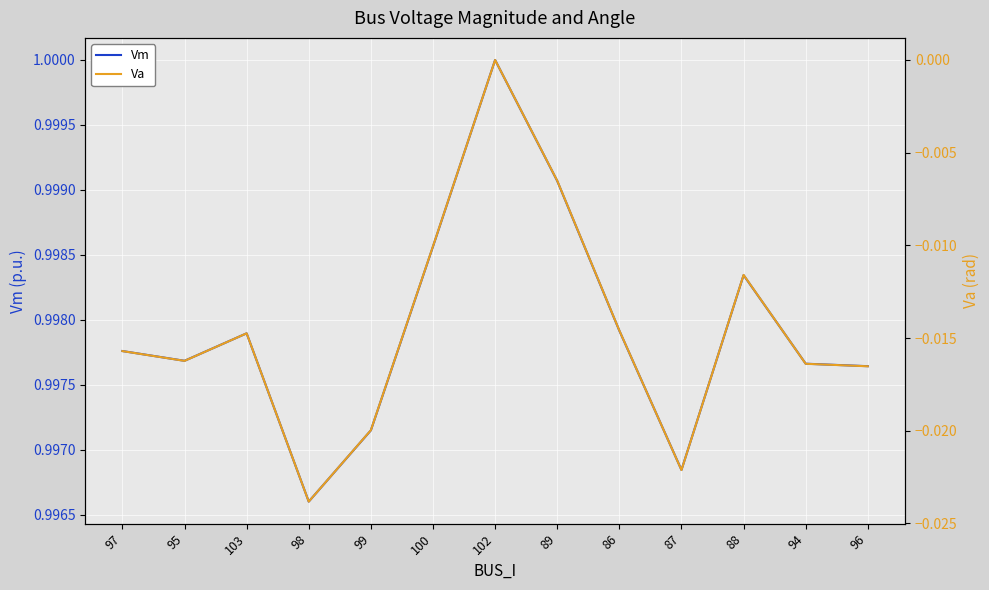

How many lines are shown in the chart?

2